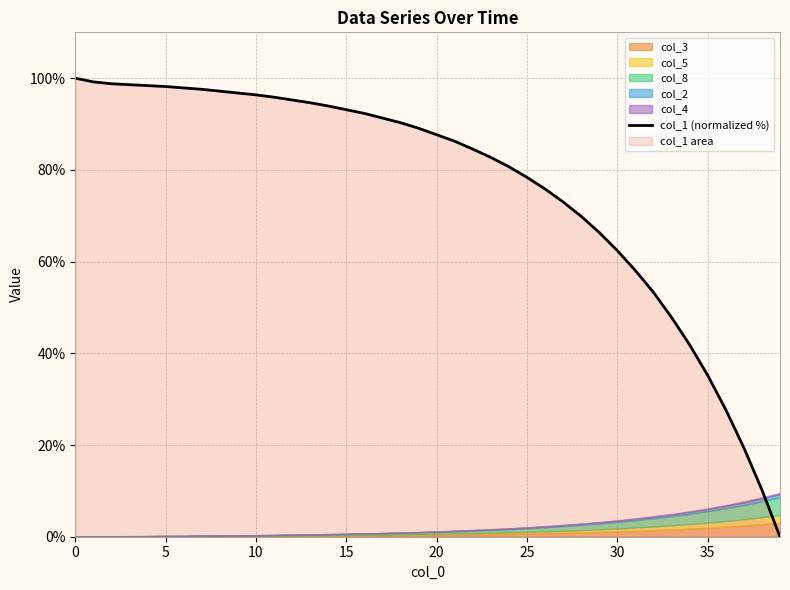

The value at 30 is 34.7. True or false?

False